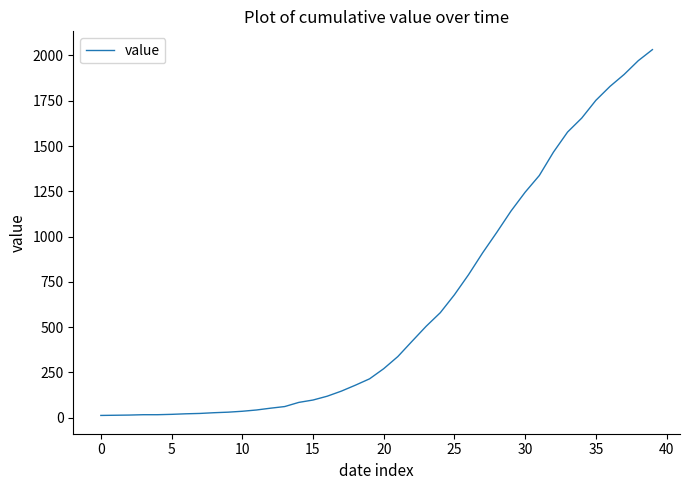

What is the difference between the maximum and minimum values?

2019